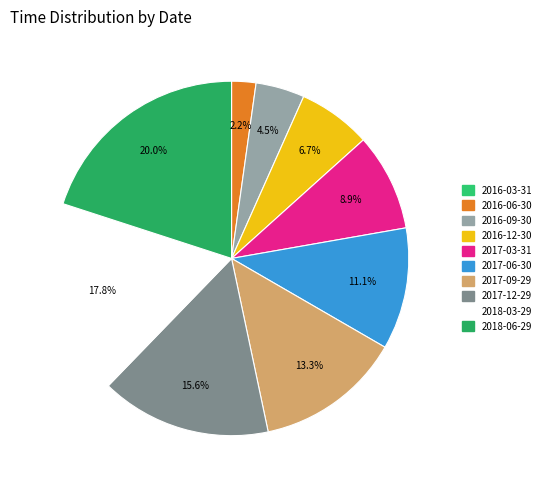

To the nearest percent, what is the average slice percentage?

10%